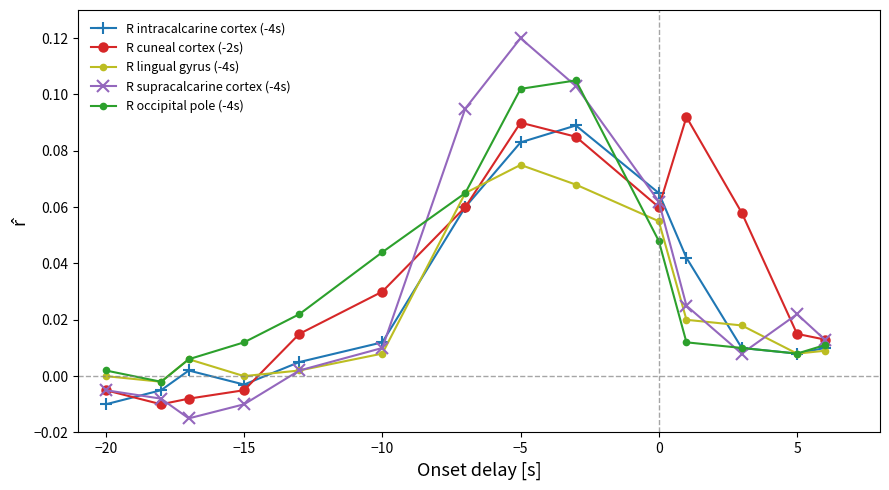

After their last crossing, which series has the higher values: R lingual gyrus (-4s) or R cuneal cortex (-2s)?

R cuneal cortex (-2s)